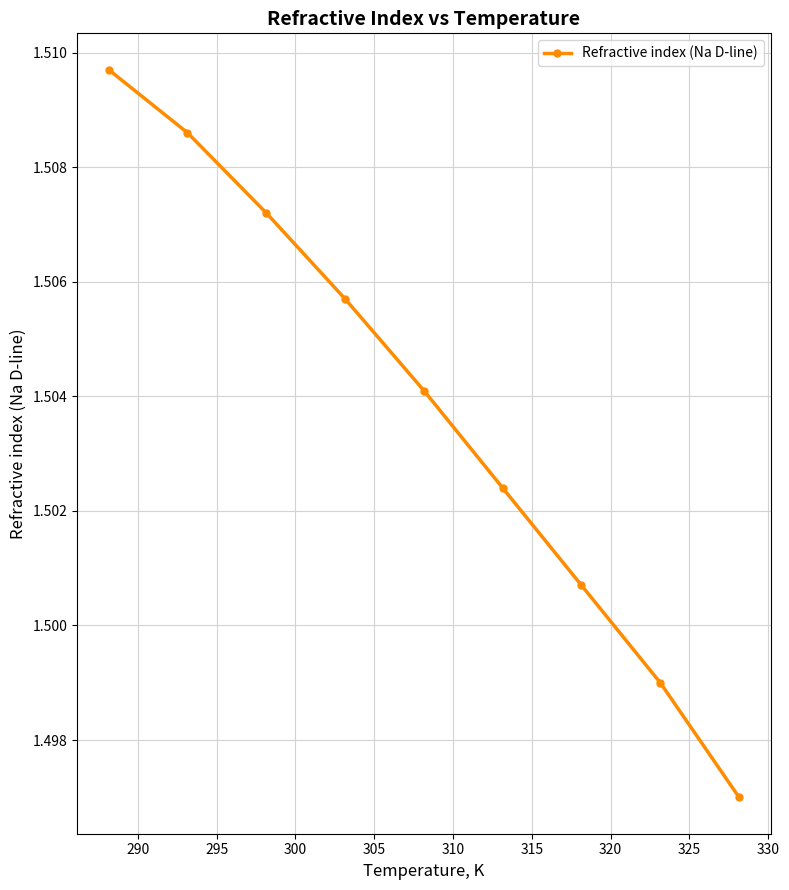

How many values are between 1 and 2?

9